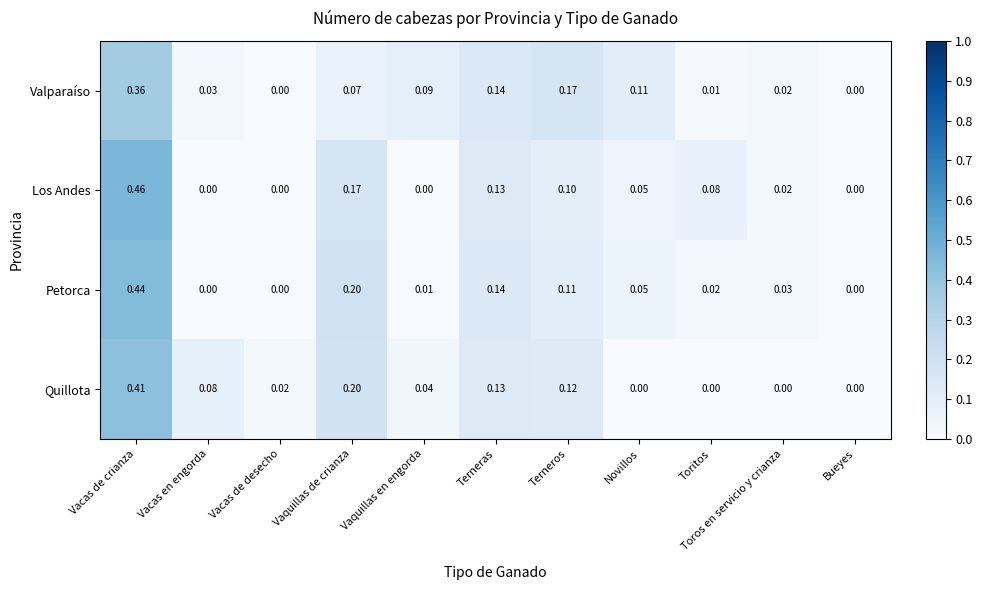

What is the total value across all series at Vacas en engorda?

0.1